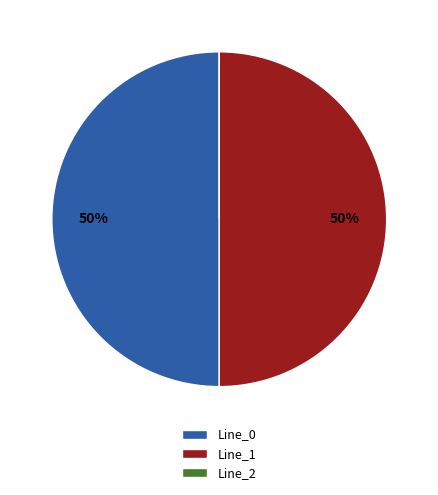

True or false: Line_0 accounts for 50% of the total.

True